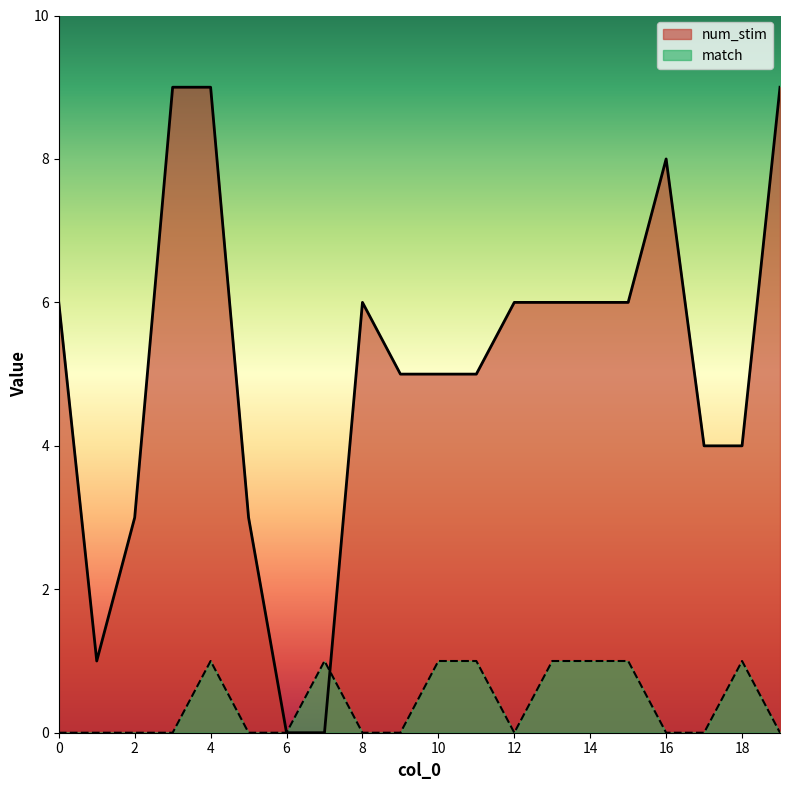

The value of match at 14 is 1. True or false?

True